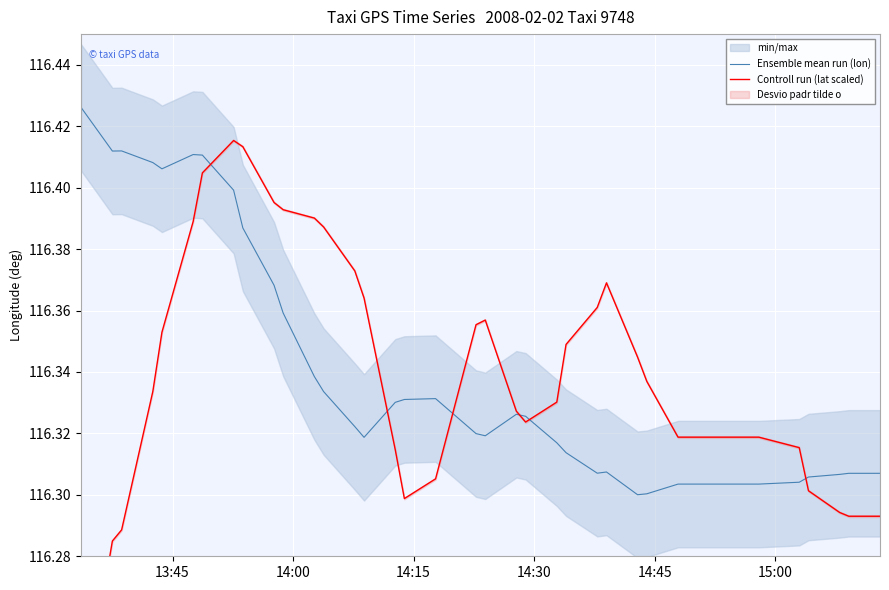

True or false: Ensemble mean run (lon) and Controll run (lat scaled) intersect in this chart.

True